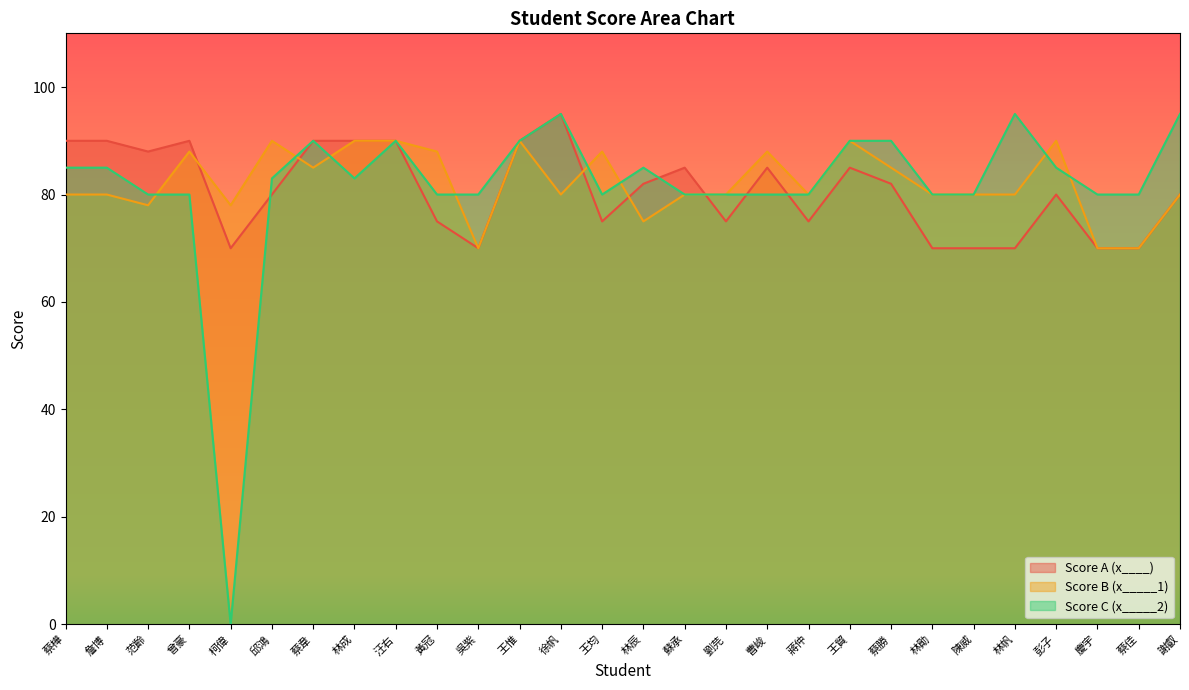

What is the value of the x____ point at the 19th from the left?

75